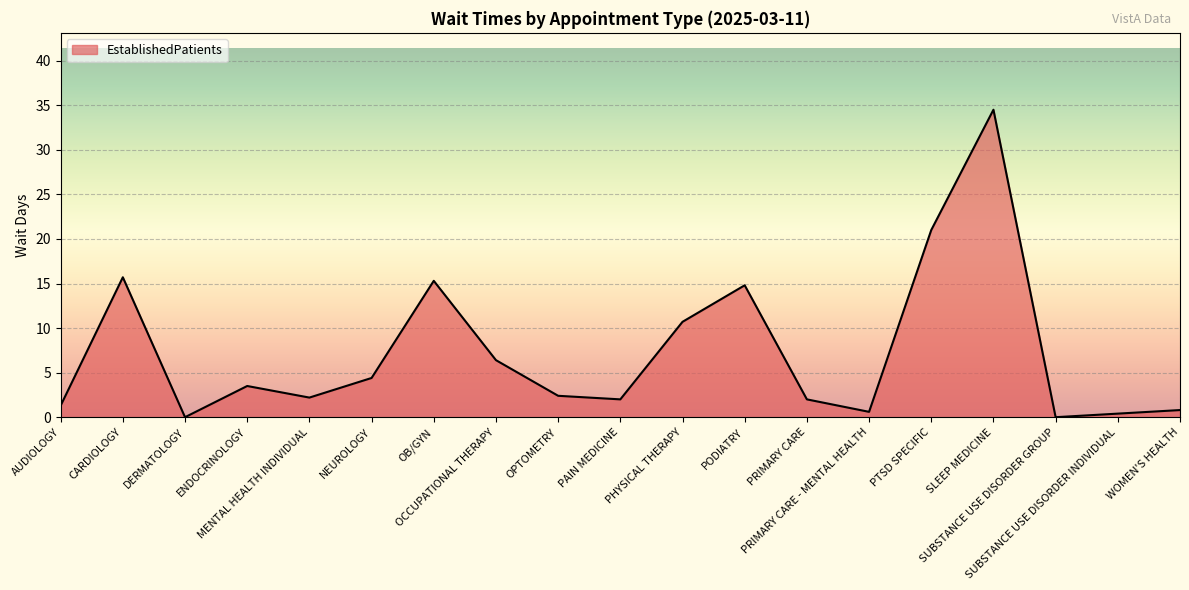

Reading left to right, what are all the values shown in this chart?

AUDIOLOGY=1.3	CARDIOLOGY=15.7	DERMATOLOGY=0.0	ENDOCRINOLOGY=3.5	MENTAL HEALTH INDIVIDUAL=2.2	NEUROLOGY=4.4	OB/GYN=15.3	OCCUPATIONAL THERAPY=6.4	OPTOMETRY=2.4	PAIN MEDICINE=2.0	PHYSICAL THERAPY=10.7	PODIATRY=14.8	PRIMARY CARE=2.0	PRIMARY CARE - MENTAL HEALTH=0.6	PTSD SPECIFIC=21.0	SLEEP MEDICINE=34.5	SUBSTANCE USE DISORDER GROUP=0.0	SUBSTANCE USE DISORDER INDIVIDUAL=0.4	WOMEN'S HEALTH=0.8